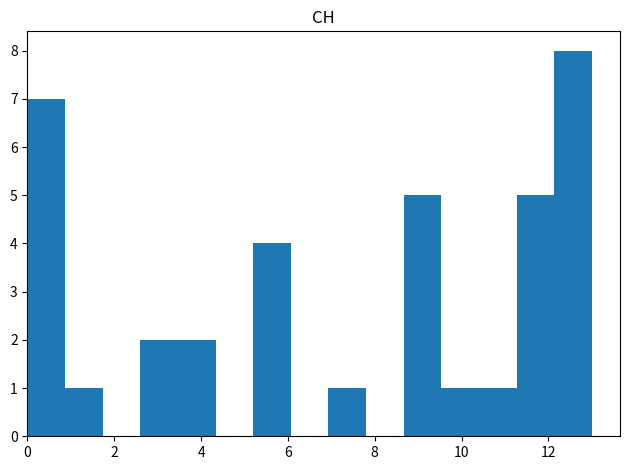

How tall is the bar that spans 9.6 to 10.4 on the x-axis? Neither the bar edges nor the heights are printed on the chart, so give them approximately, as read against the axes.

1